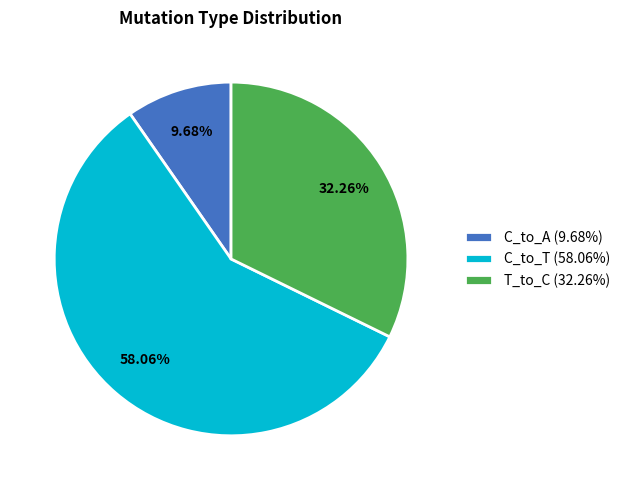

Which has a higher value, T_to_C (32.26%) or C_to_T (58.06%)?

C_to_T (58.06%)